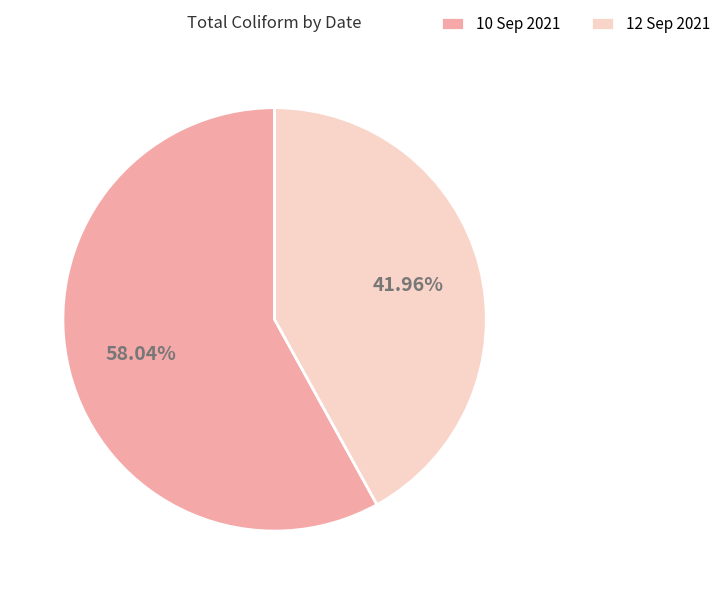

How many slices are in this pie chart?

2